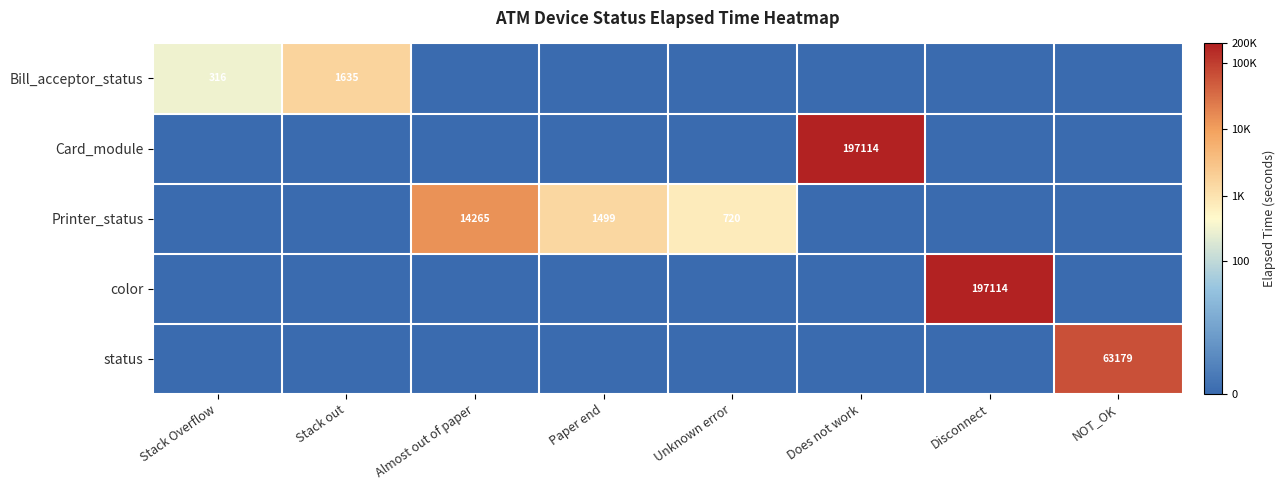

How many data points in Bill_acceptor_status are above 0?

2